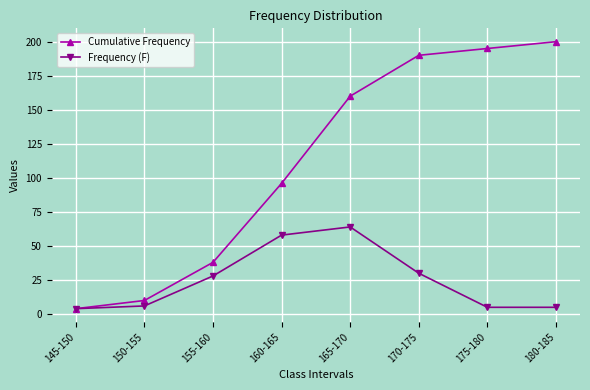

Read the Cumulative Frequency value at 160-165, to the nearest 50.

100